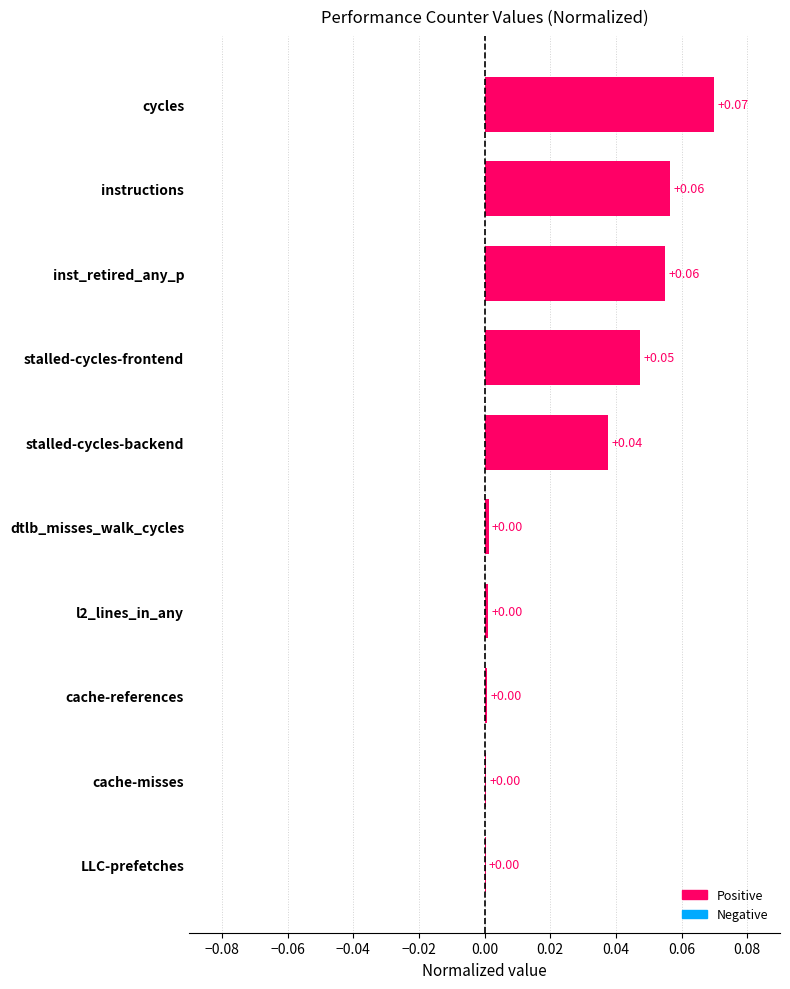

Which label corresponds to the largest value in the chart?

cycles